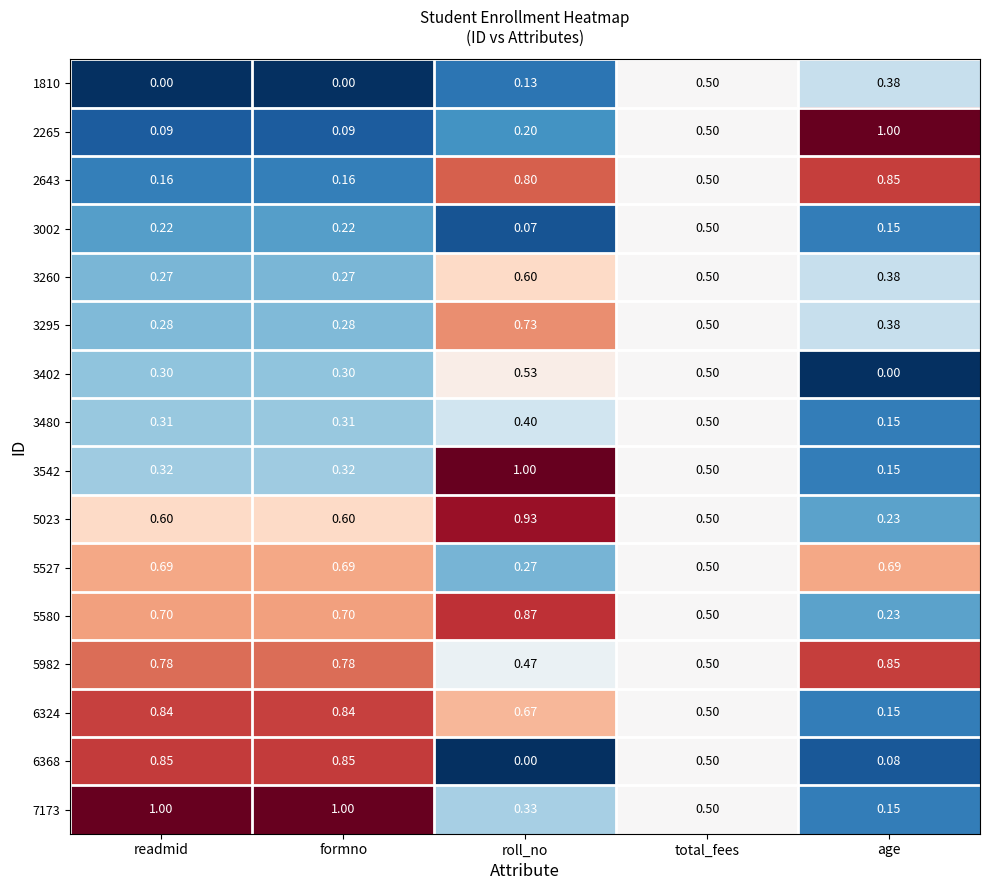

At which label is 5580 closest to 0?

age